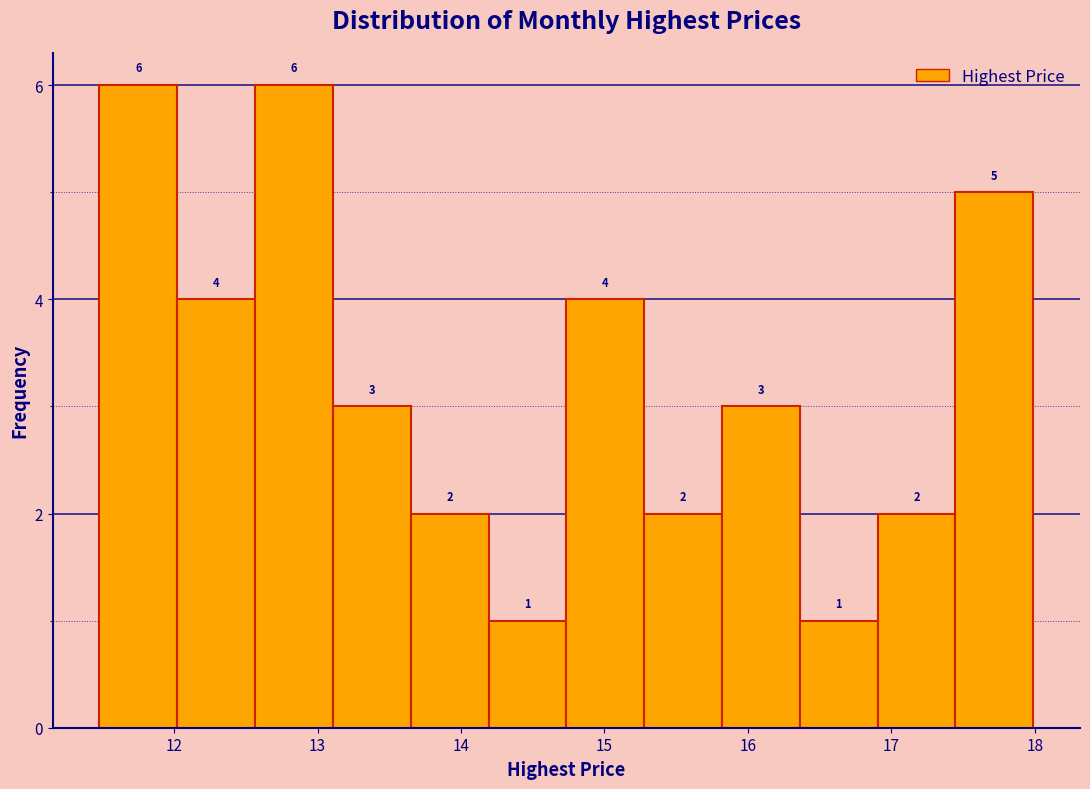

What is the height of the bar covering 12.0 to 12.6 on the x-axis? The bar edges are not printed on the chart, so give them approximately, as read against the axis.

4